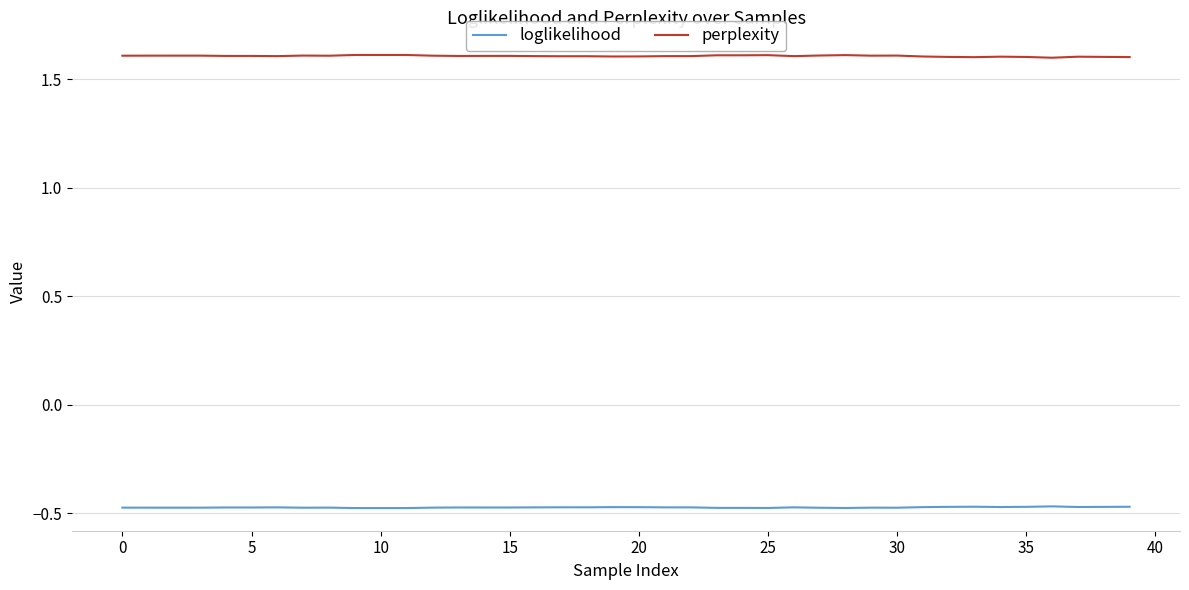

True or false: perplexity and loglikelihood intersect in this chart.

False